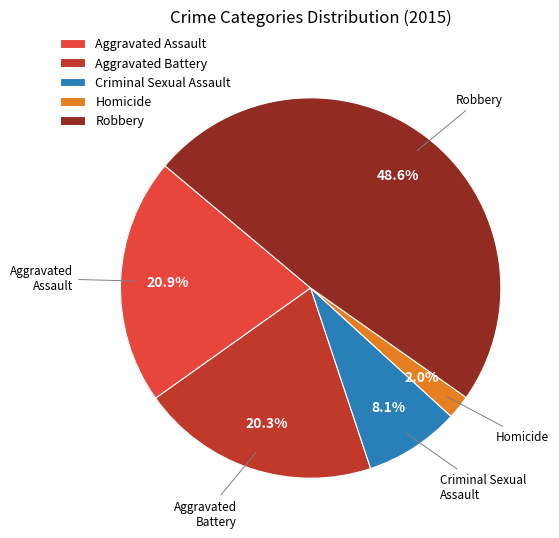

Combined, what portion of the pie is Aggravated Battery and Criminal Sexual Assault?

28.4%